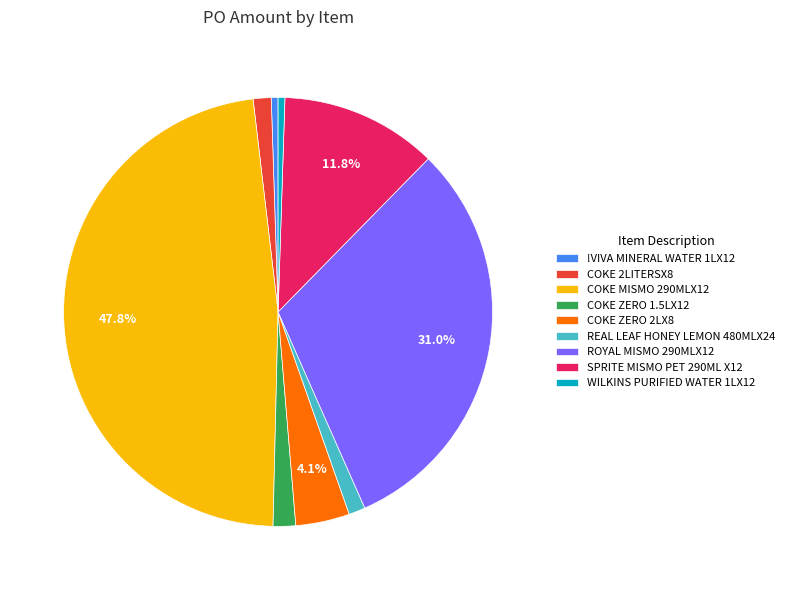

Is there any slice that represents more than half of the pie?

No